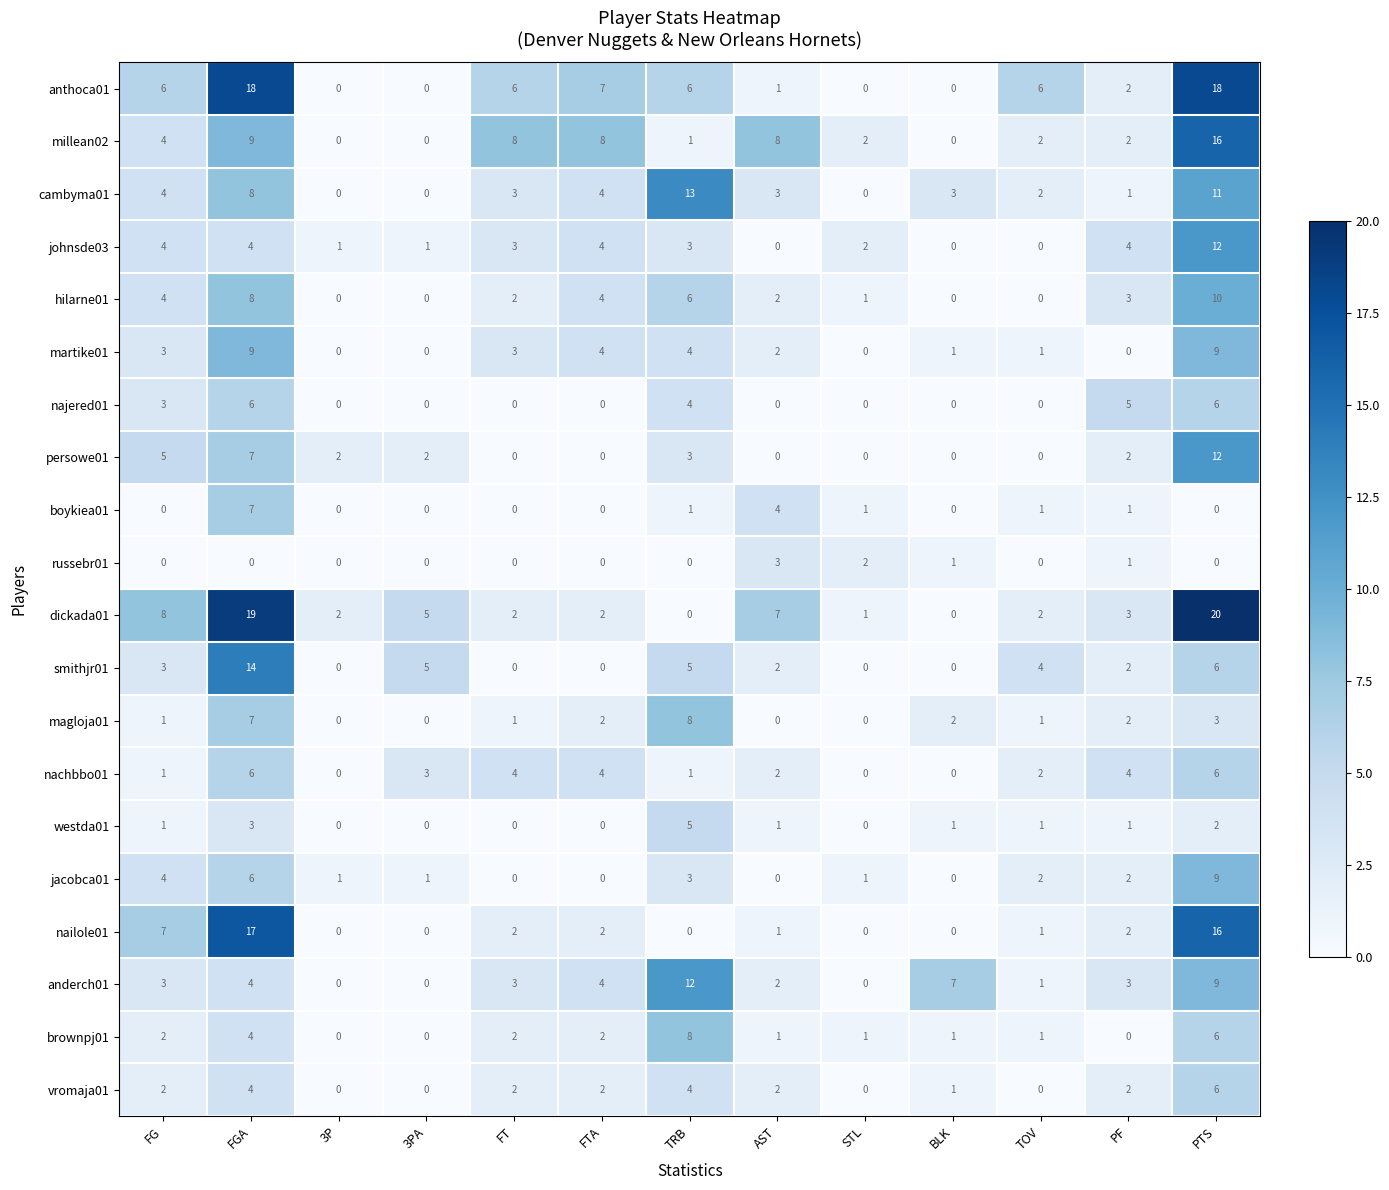

What is the spread (max minus min) of values at FT?

8